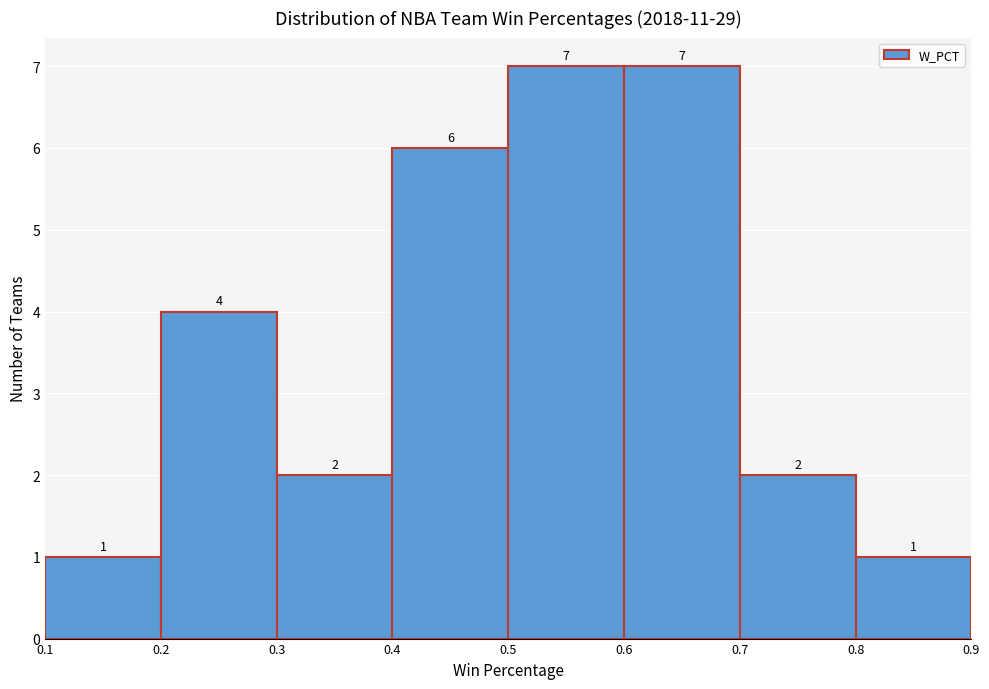

Reading left to right, transcribe this chart: for each bar, give the range it covers on the x-axis and its height.

0.1 to 0.2: 1
0.2 to 0.3: 4
0.3 to 0.4: 2
0.4 to 0.5: 6
0.5 to 0.6: 7
0.6 to 0.7: 7
0.7 to 0.8: 2
0.8 to 0.9: 1